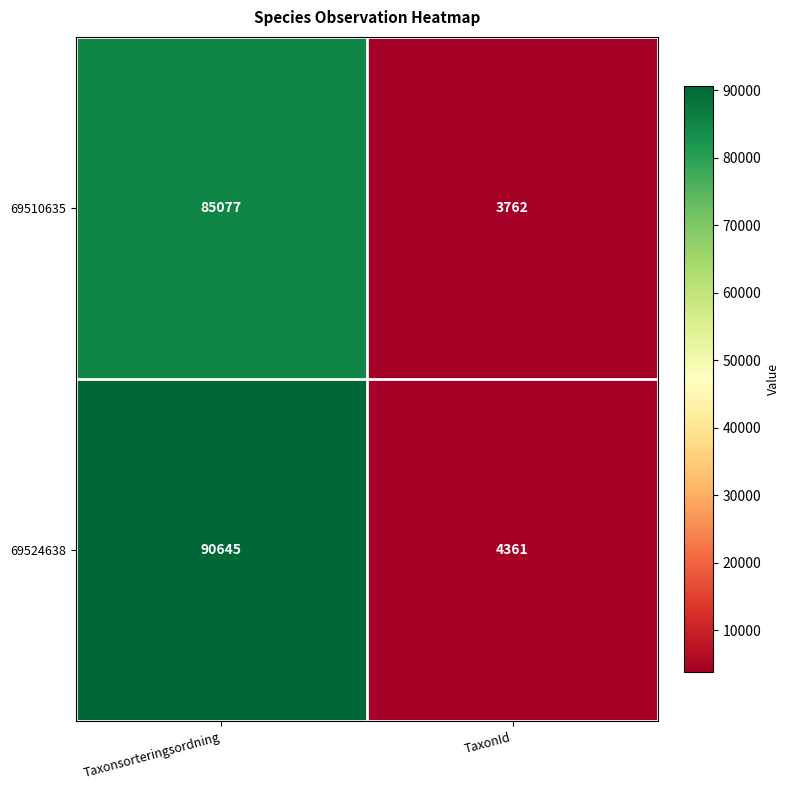

Rank the categories by 69510635 value from highest to lowest.

Taxonsorteringsordning, TaxonId